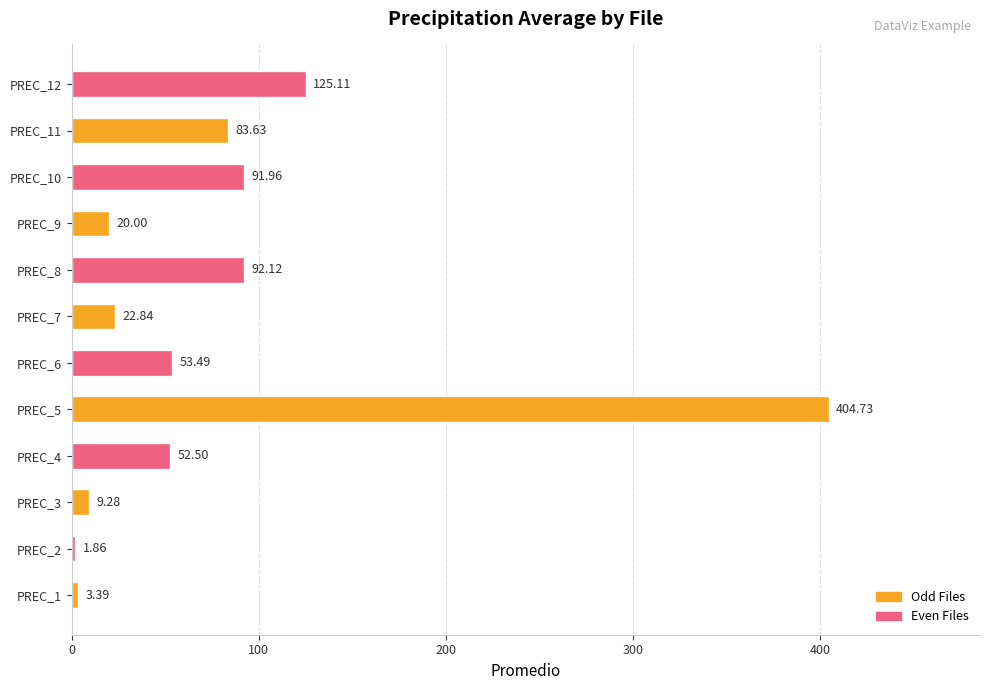

Which category has the lowest value across all series?

PREC_2